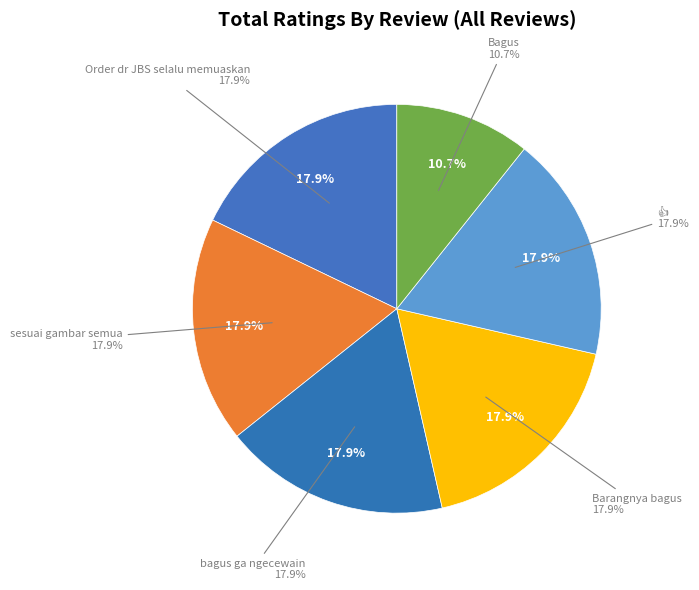

What percentage is the Order dr JBS selalu memuaskan slice, to the nearest percent?

18%